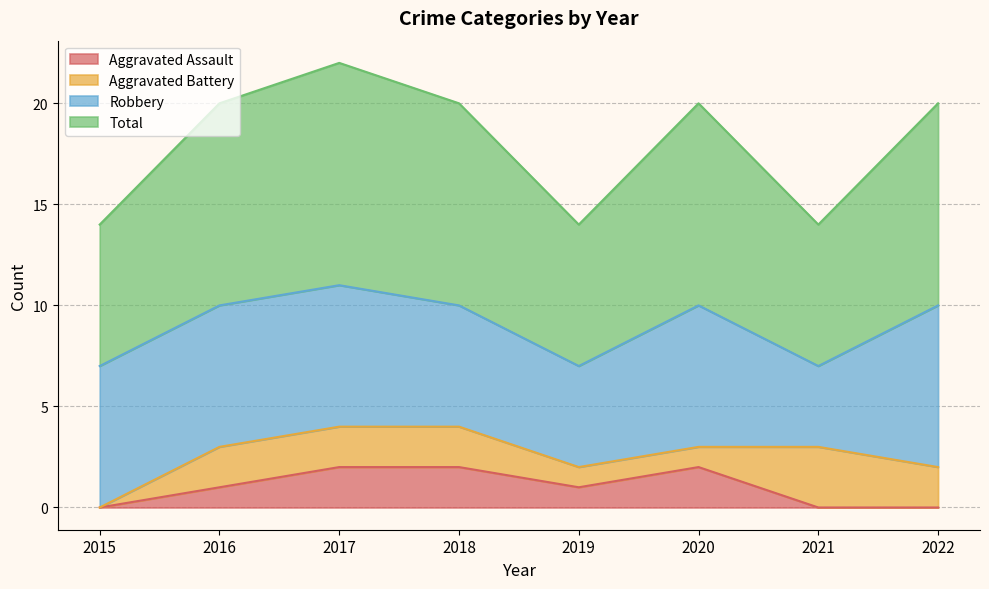

Which series changed the most between 2017 and 2022?

Aggravated Assault